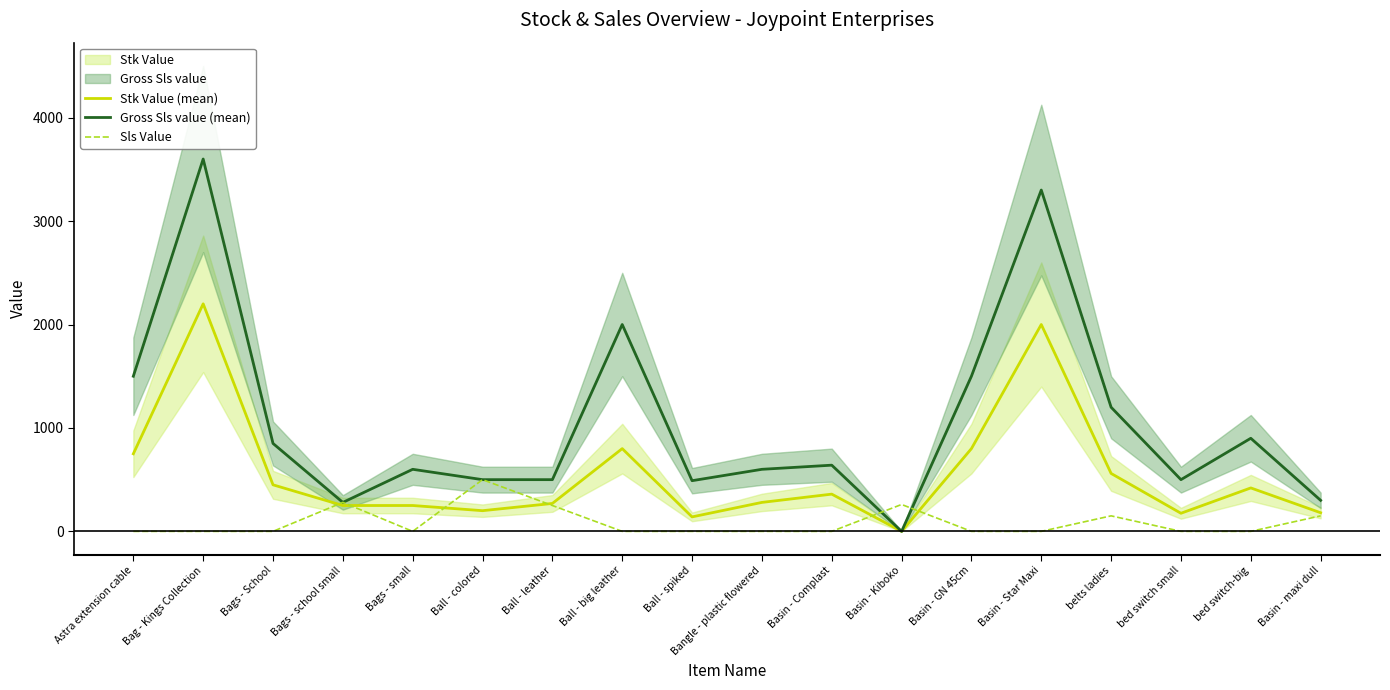

Between Bag - Kings Collection and Basin - maxi dull, which series saw the biggest shift?

Gross Sls value (mean)